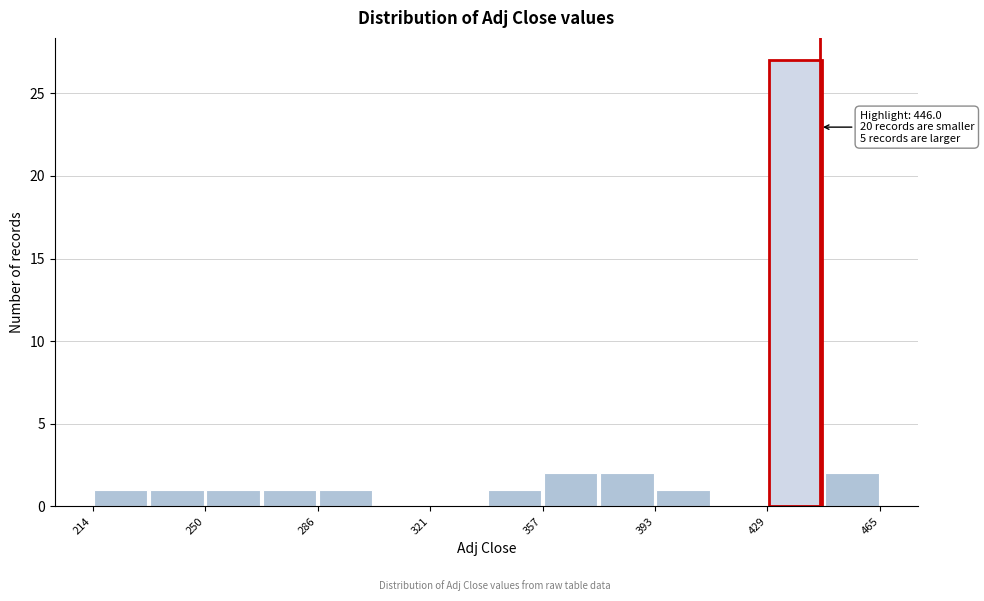

Read against the x-axis, roughly where is the centre of the tallest bar?

440